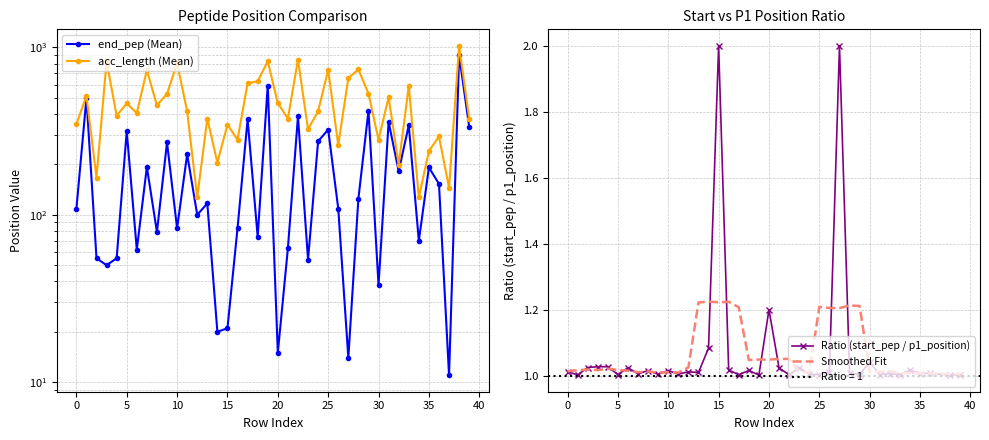

True or false: end_pep and acc_length cross at least once.

False